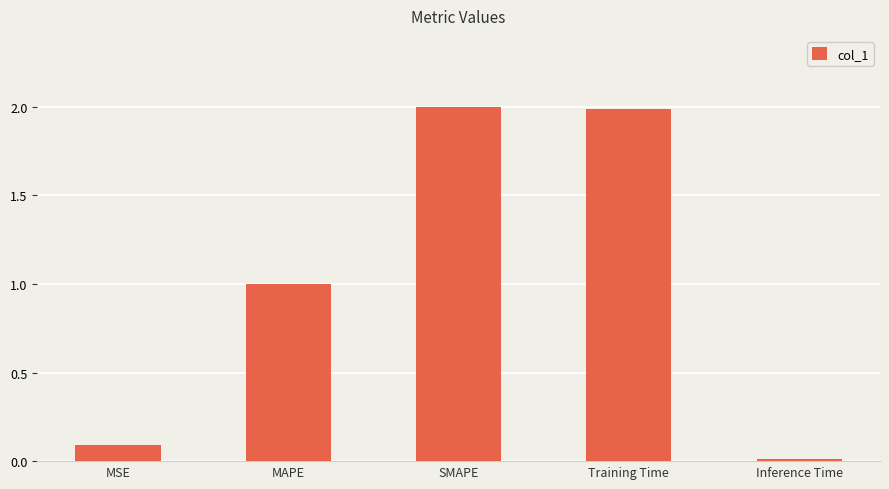

At which label does the data first exceed 1?

MAPE